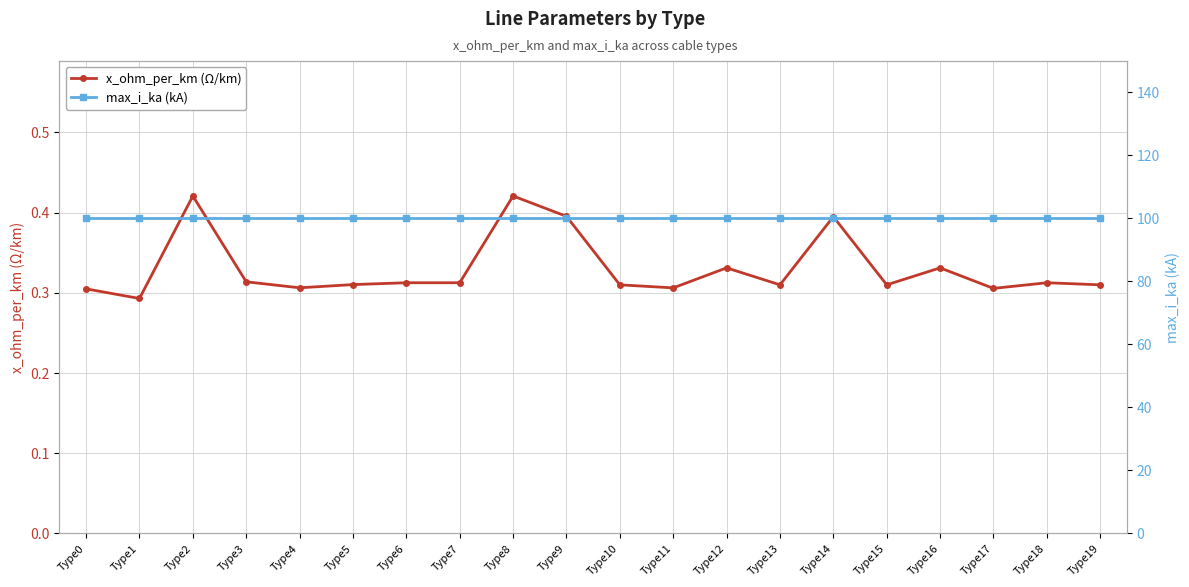

True or false: max_i_ka (kA) has more than 0 points higher than both neighbors.

False